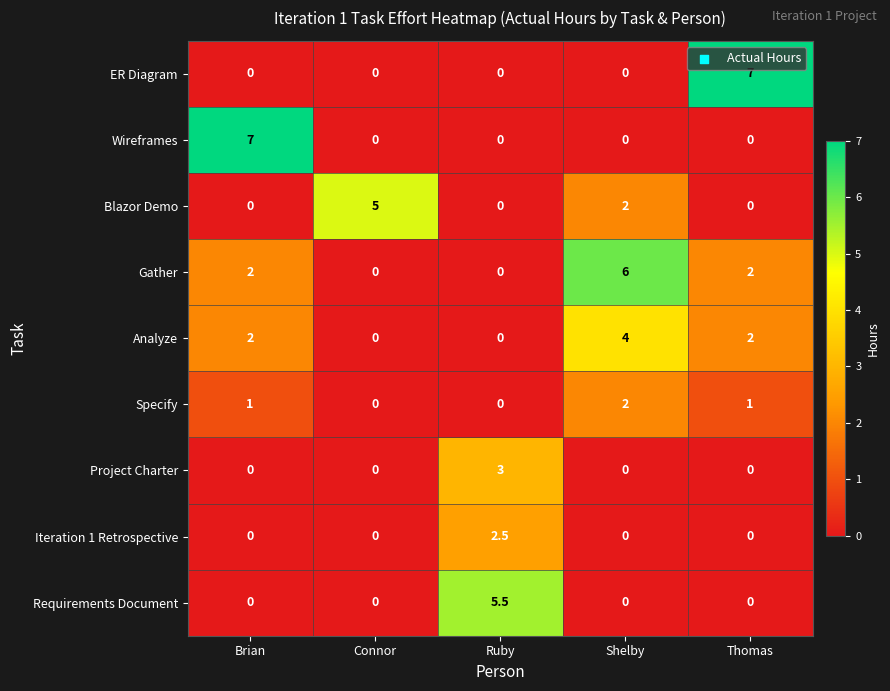

What is the difference between the maximum and minimum values in the Analyze series?

4.0